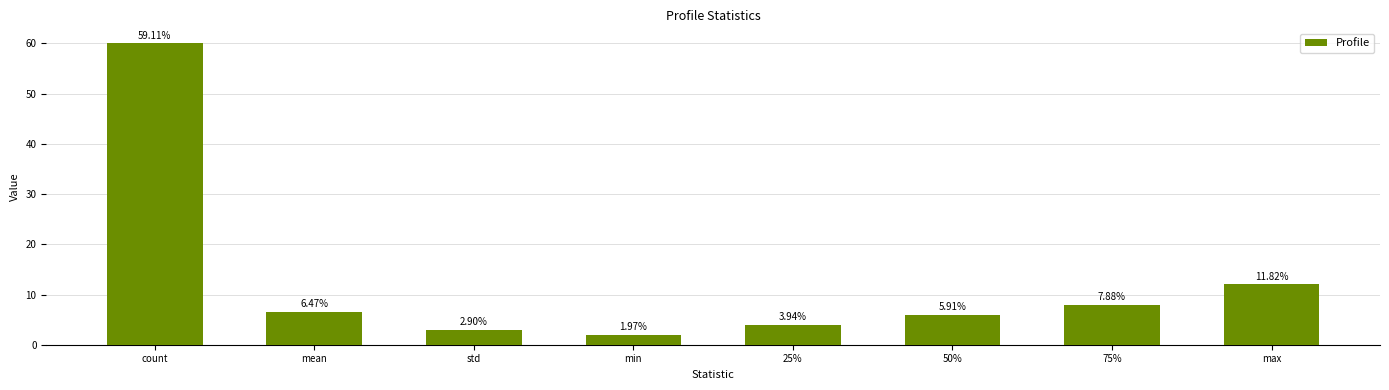

What is the value of the 5th bar from the left?

4.0